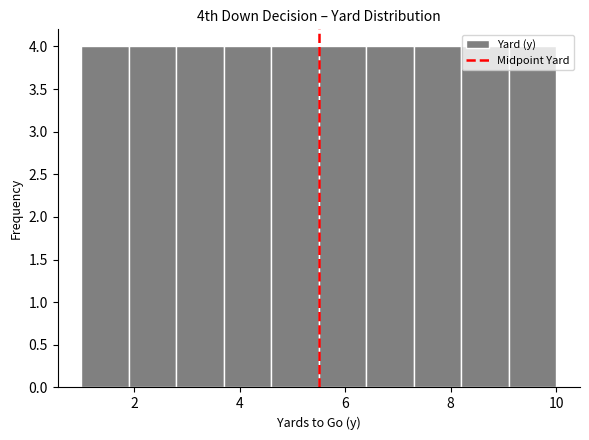

Reading left to right, list every bar in this chart as the range it spans on the x-axis followed by its height. Neither the bar edges nor the heights are printed on the chart, so give them approximately, as read against the axes.

1.0 to 1.9: 4
1.9 to 2.8: 4
2.8 to 3.7: 4
3.7 to 4.6: 4
4.6 to 5.5: 4
5.5 to 6.4: 4
6.4 to 7.3: 4
7.3 to 8.2: 4
8.2 to 9.1: 4
9.1 to 10.0: 4